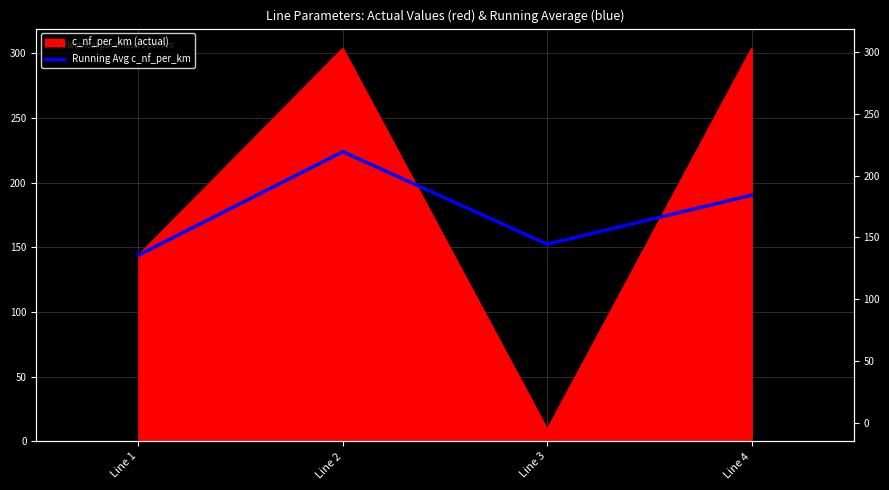

Between Line 4 and Line 2, which is larger?

Line 2